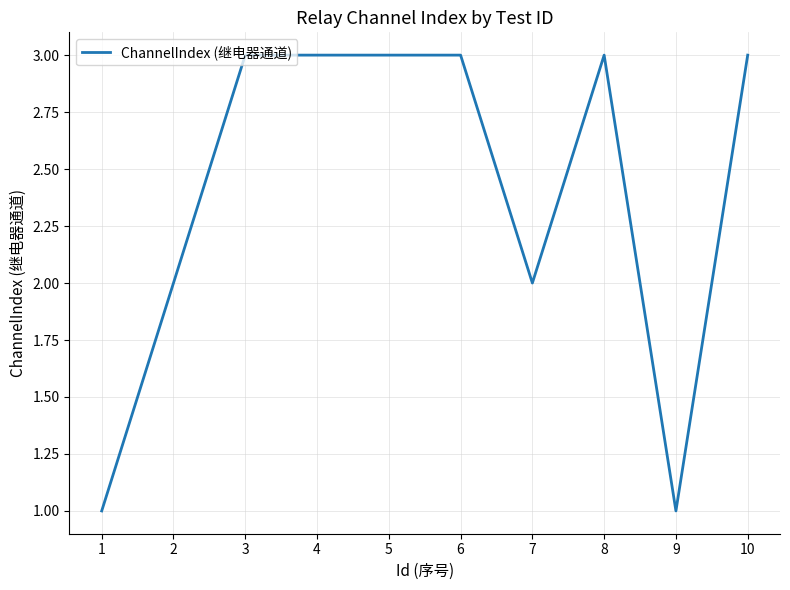

Is it true that the value at 1 is 0?

False